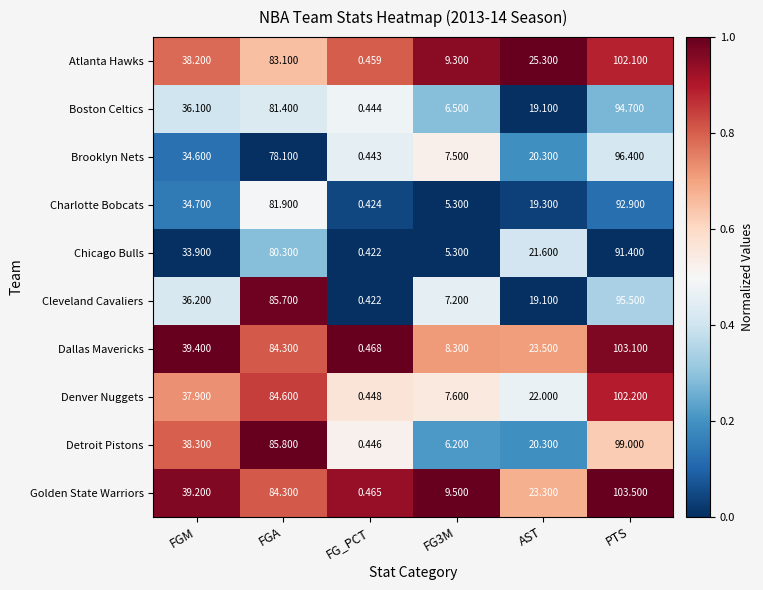

Which series changed the most between FGM and AST?

Detroit Pistons